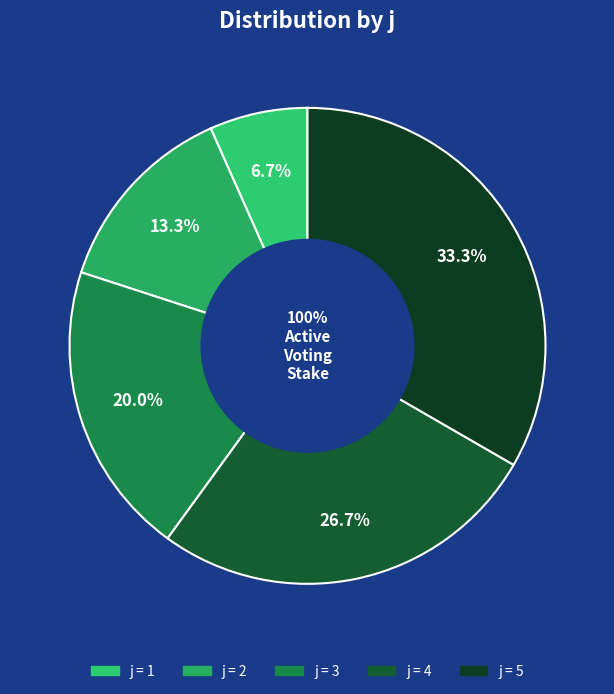

What percentage do 1 and 3 together represent?

26.7%